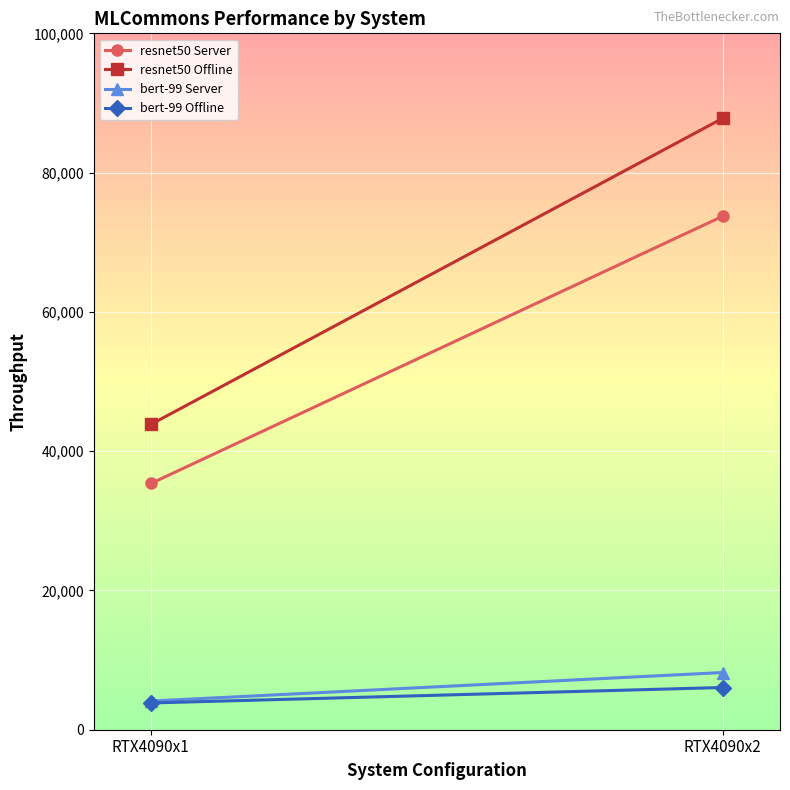

Which series has the largest range (max minus min)?

resnet50 Offline